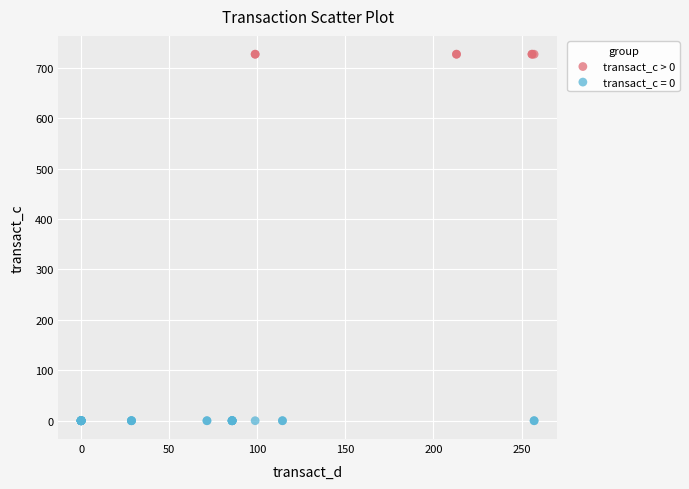

Which series contains the lowest Y value?

transact_c = 0